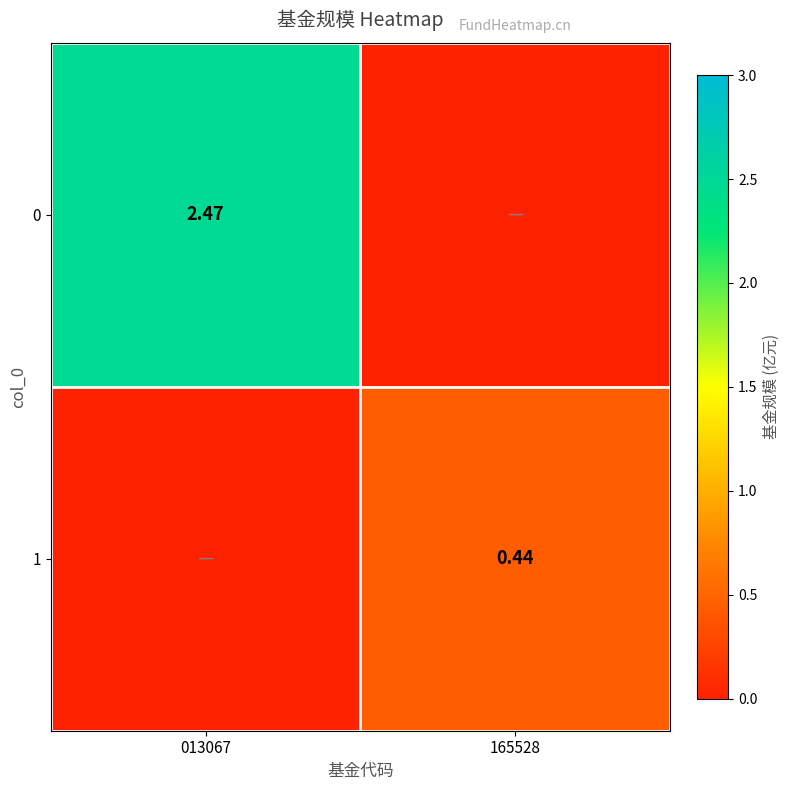

Is the value of 1 at 165528 greater than the value of 0 at 013067?

No